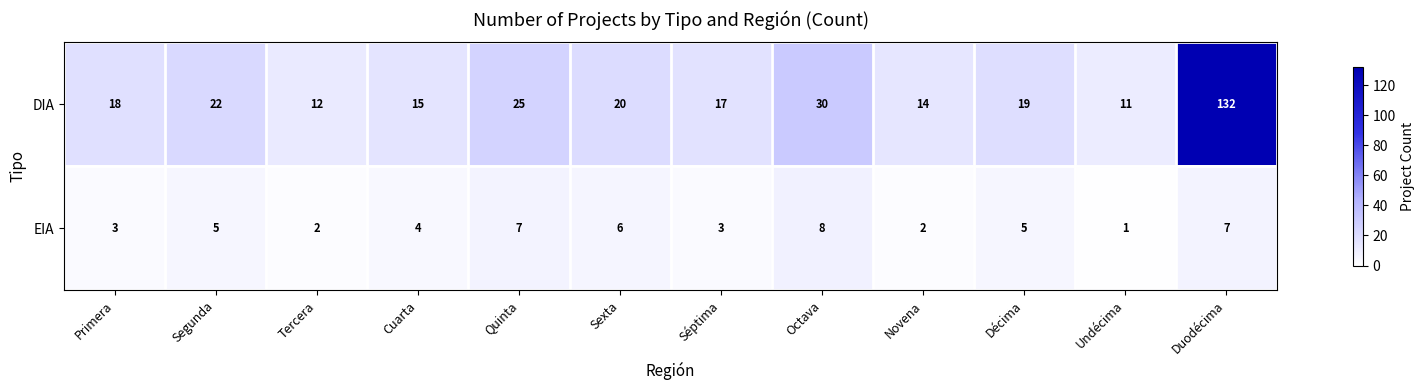

What is the difference between the DIA values at Primera and Segunda?

4